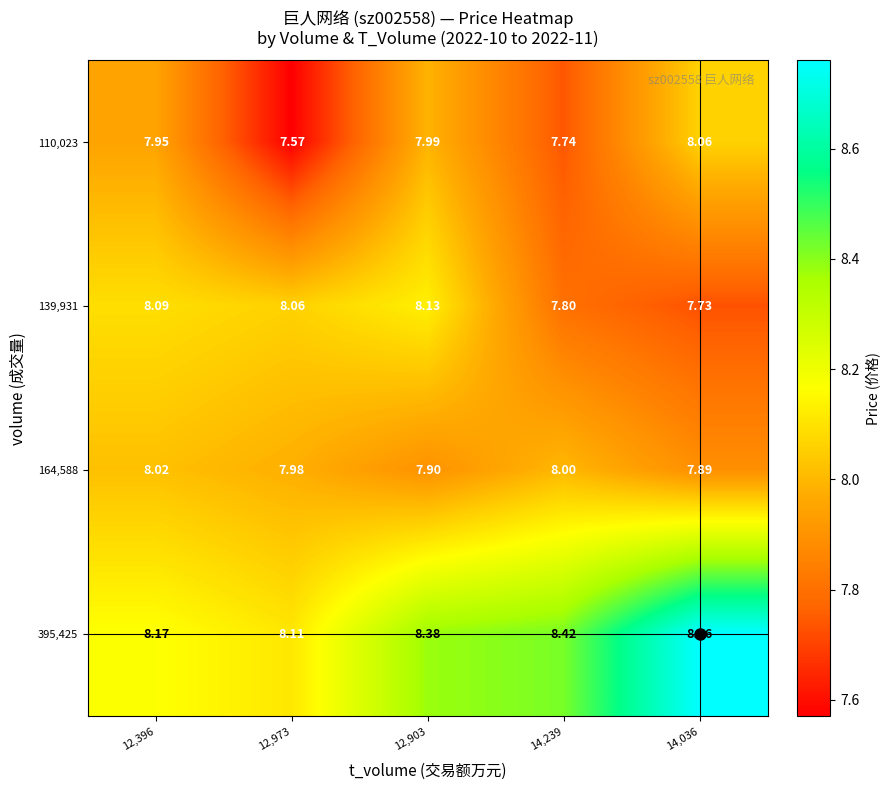

What is the difference between the highest and lowest values at 12,396?

0.2